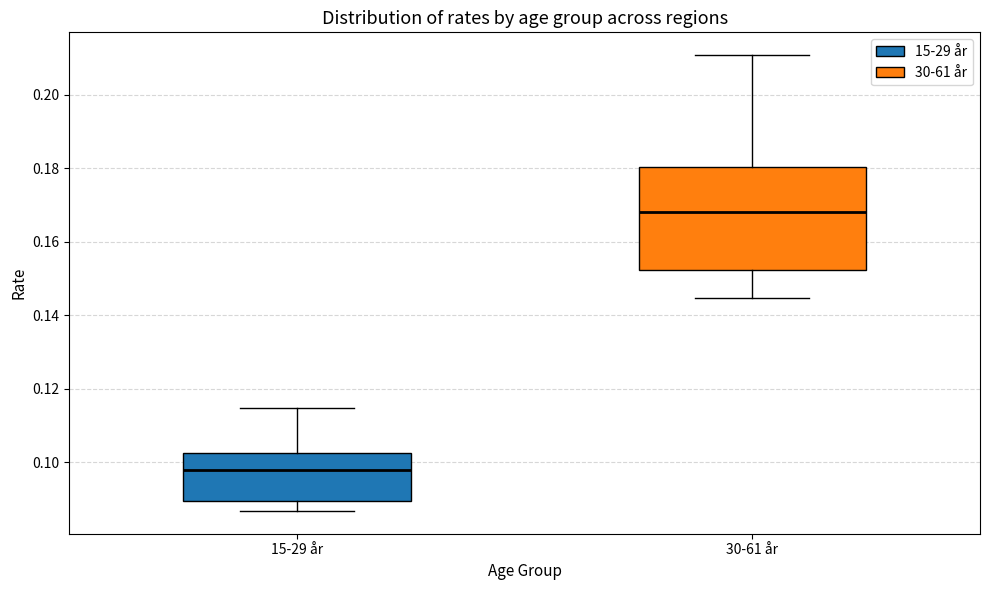

Reading left to right, transcribe this box plot: for each box, give where its median line is, the range the box spans, and where its two whiskers end, as read against the y-axis. The values are not printed on the chart, so give them approximately, as read against the axis.

15-29 år: median 0.098, box 0.090 to 0.102, whiskers 0.086 to 0.114
30-61 år: median 0.168, box 0.152 to 0.180, whiskers 0.144 to 0.210